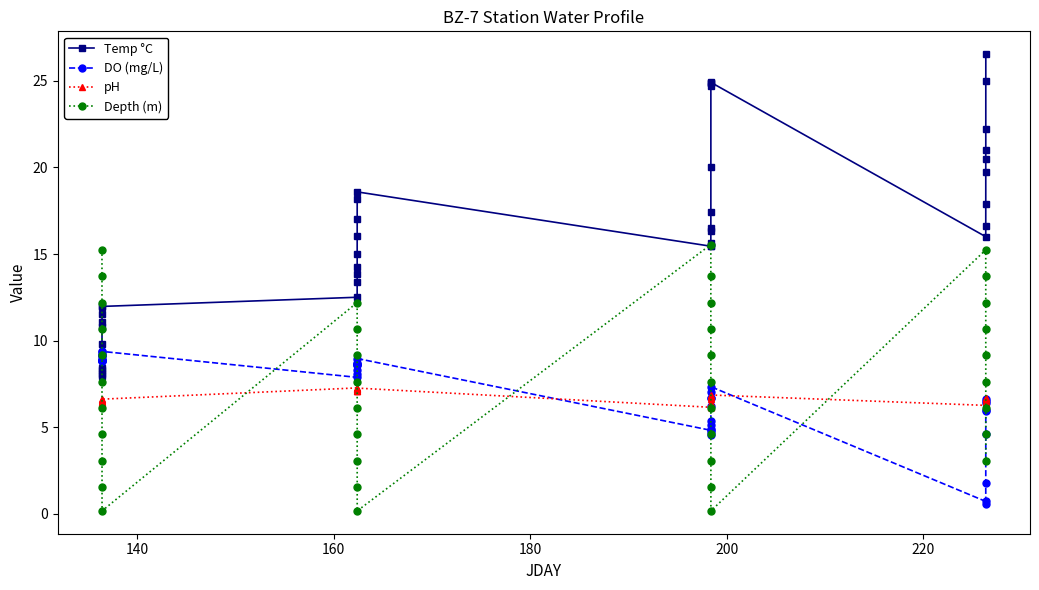

What is the maximum value shown in the chart?

26.6